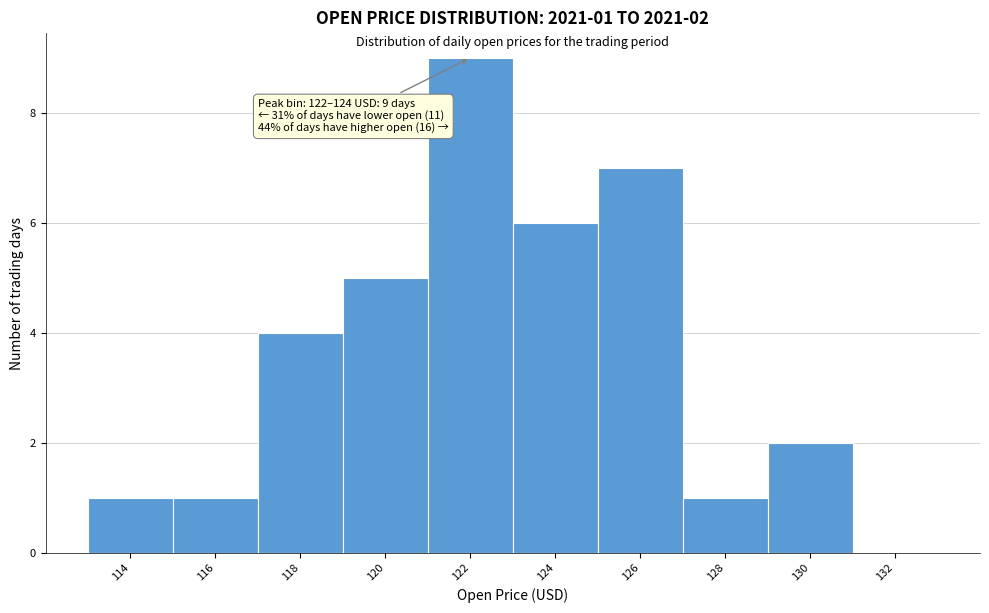

Reading left to right, extract all data points from this chart.

114=1	116=1	118=4	120=5	122=9	124=6	126=7	128=1	130=2	132=0